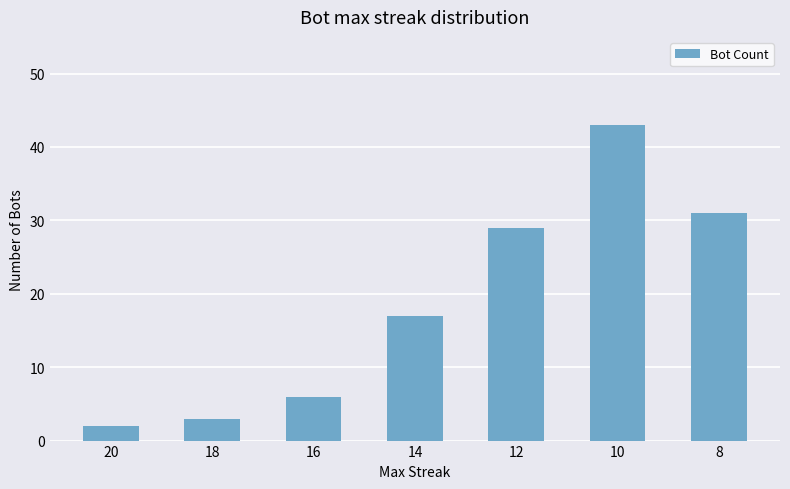

Reading left to right, transcribe all the data shown in this chart.

20=2	18=3	16=6	14=17	12=29	10=43	8=31